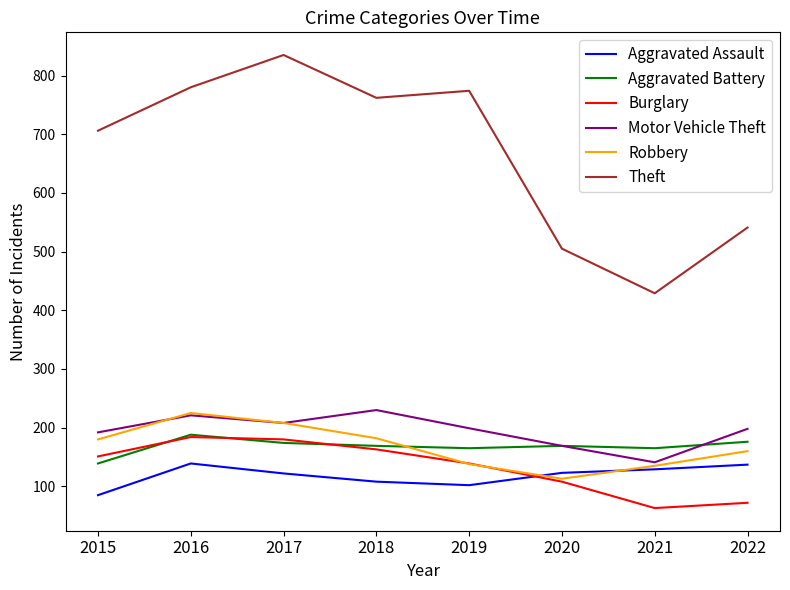

The value of Burglary at 2020 is 38. True or false?

False